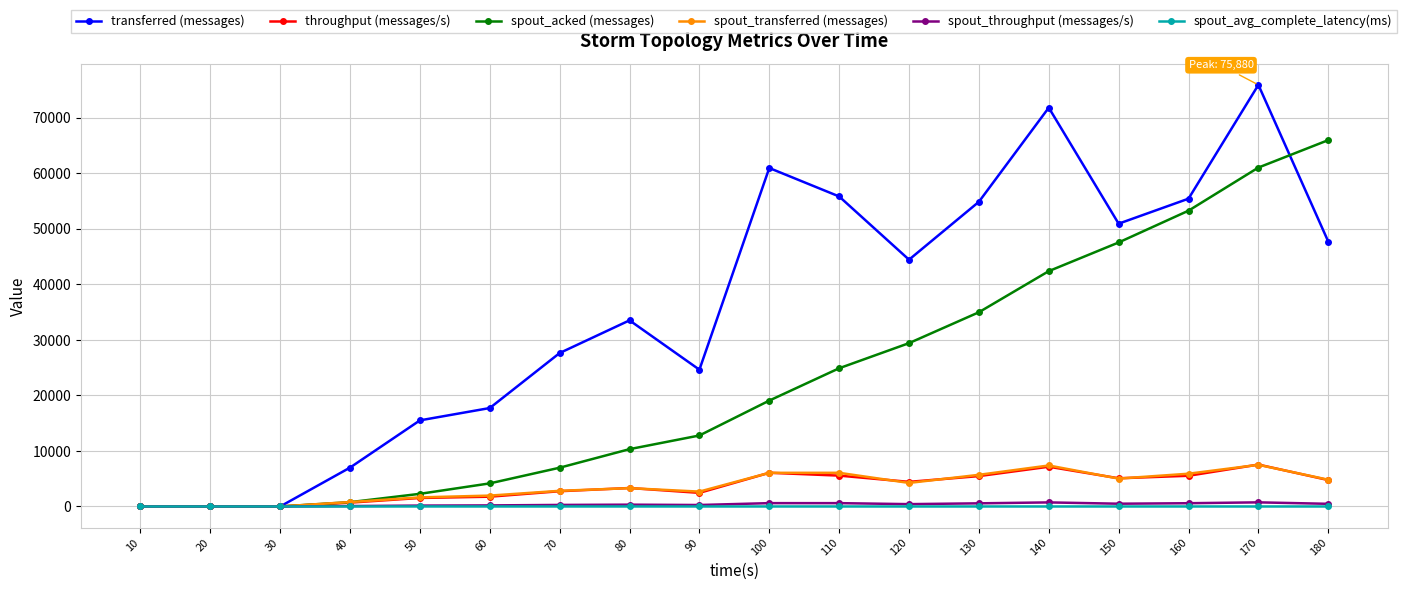

Which category has the highest value across all series?

170